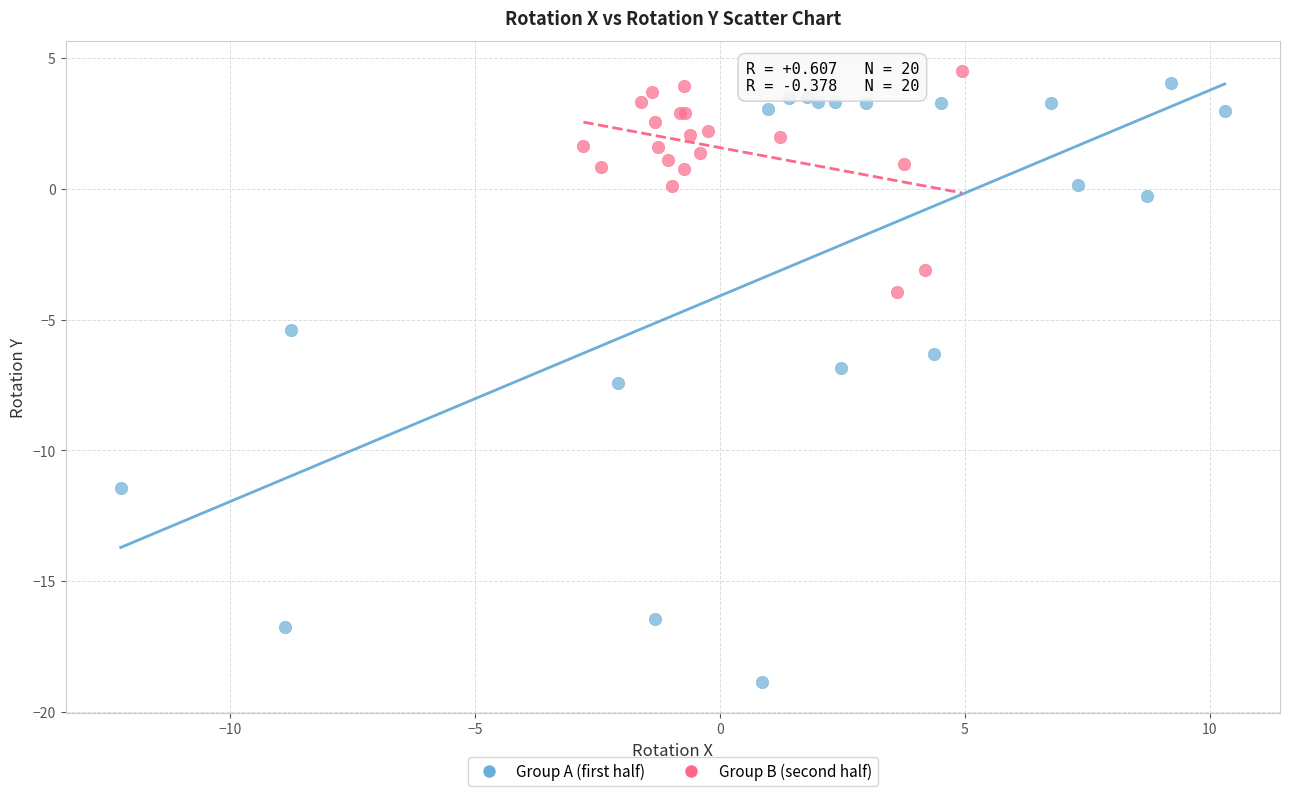

Which series contains the lowest Y value?

Group A (first half)